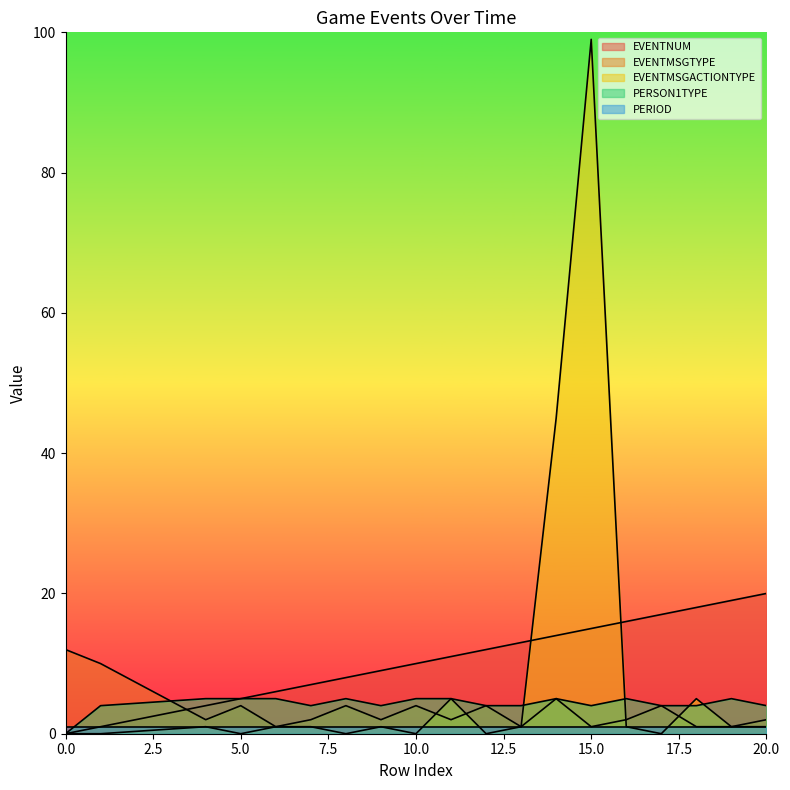

Is it true that EVENTMSGACTIONTYPE equals 0 at 10.0?

True